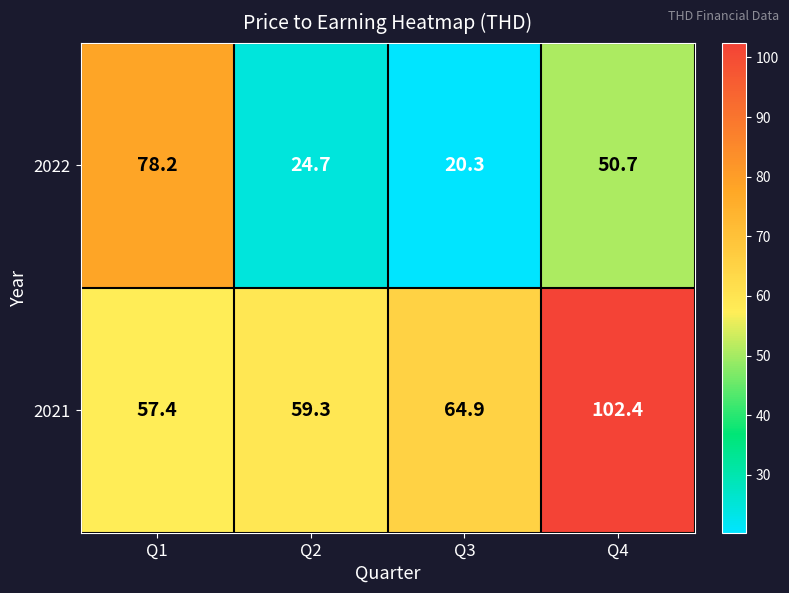

What is the difference between the maximum and minimum values in the 2022 series?

57.9